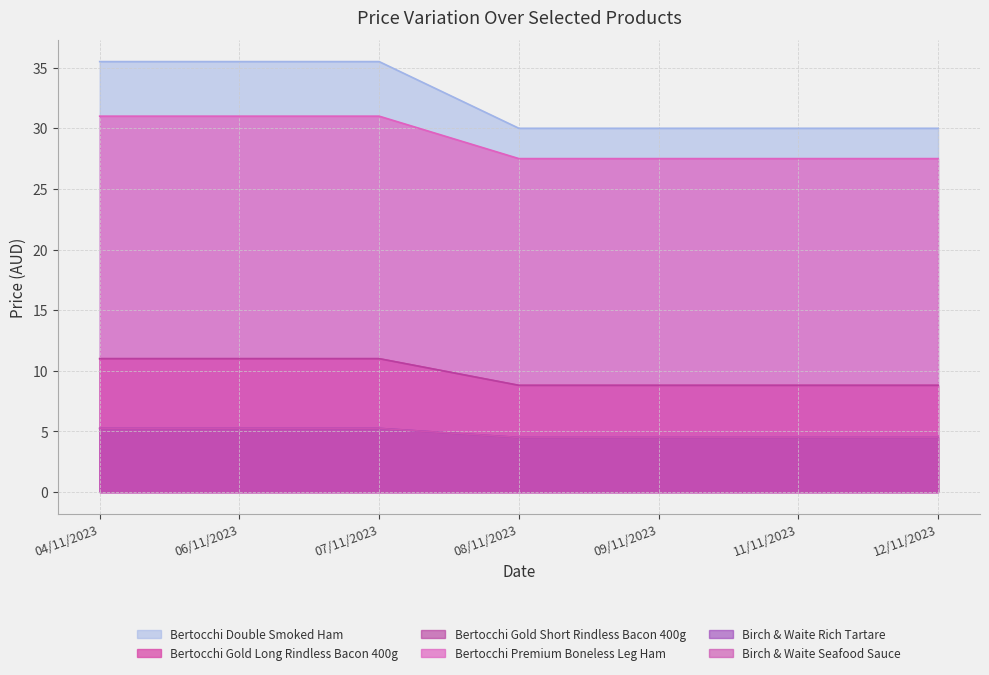

What is the maximum value for Bertocchi Premium Boneless Leg Ham?

31.0